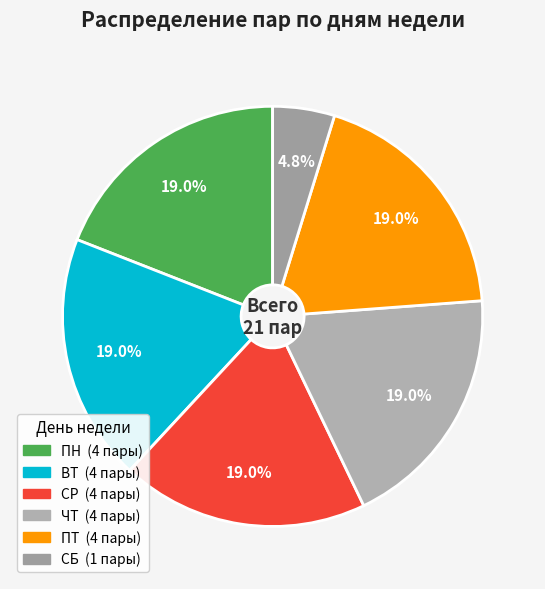

To the nearest percent, what is the combined percentage of СР and СБ?

24%